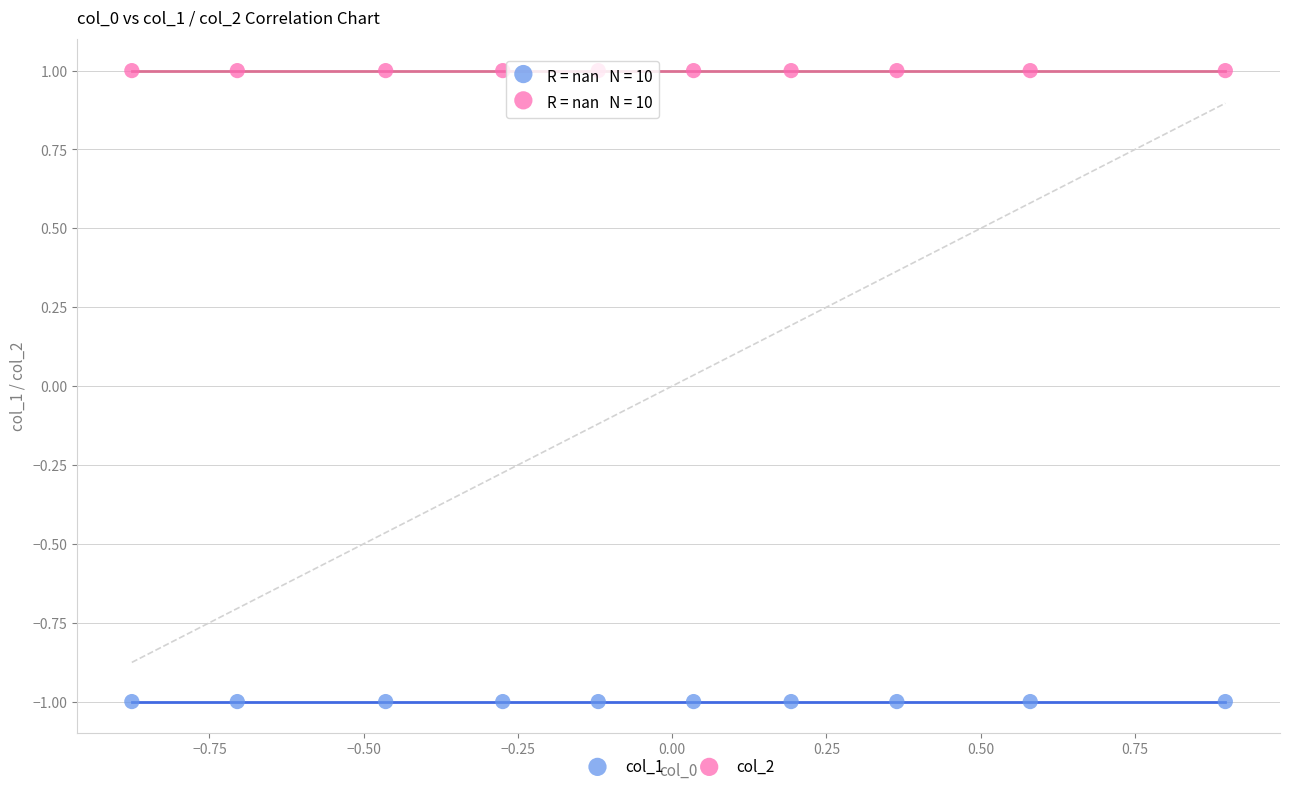

Which series contains the lowest Y value?

col_1